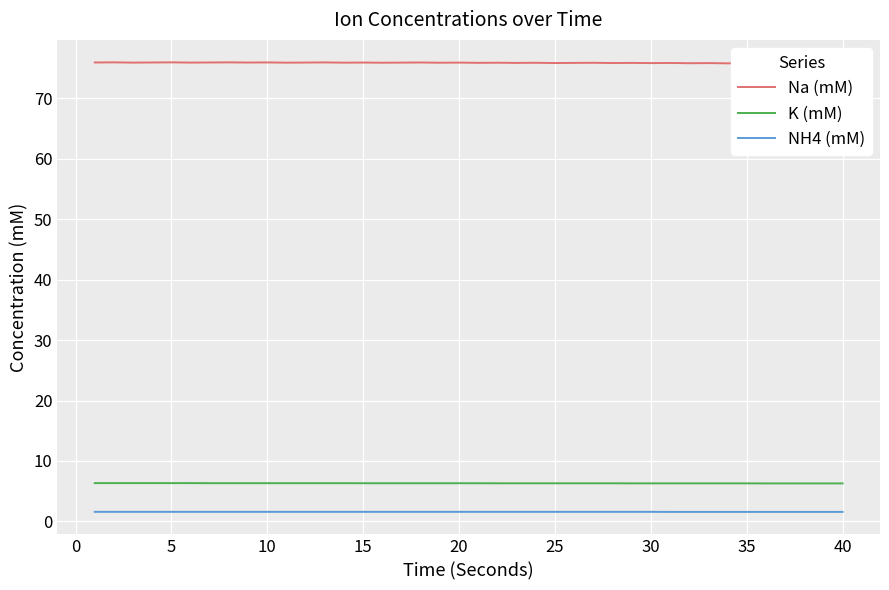

What is the difference between the highest and lowest values at 30?

74.3